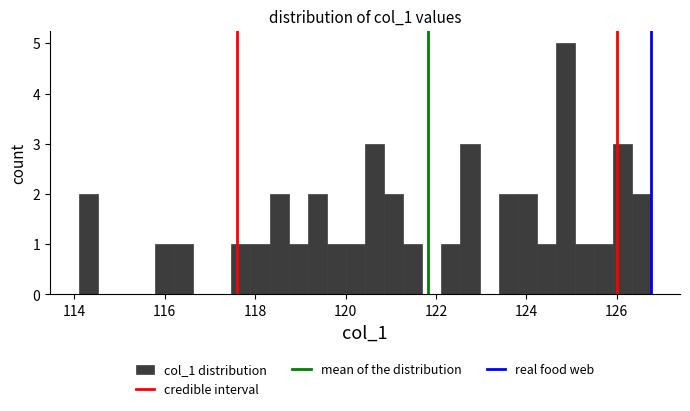

Read against the x-axis, roughly where is the centre of the tallest bar?

124.8